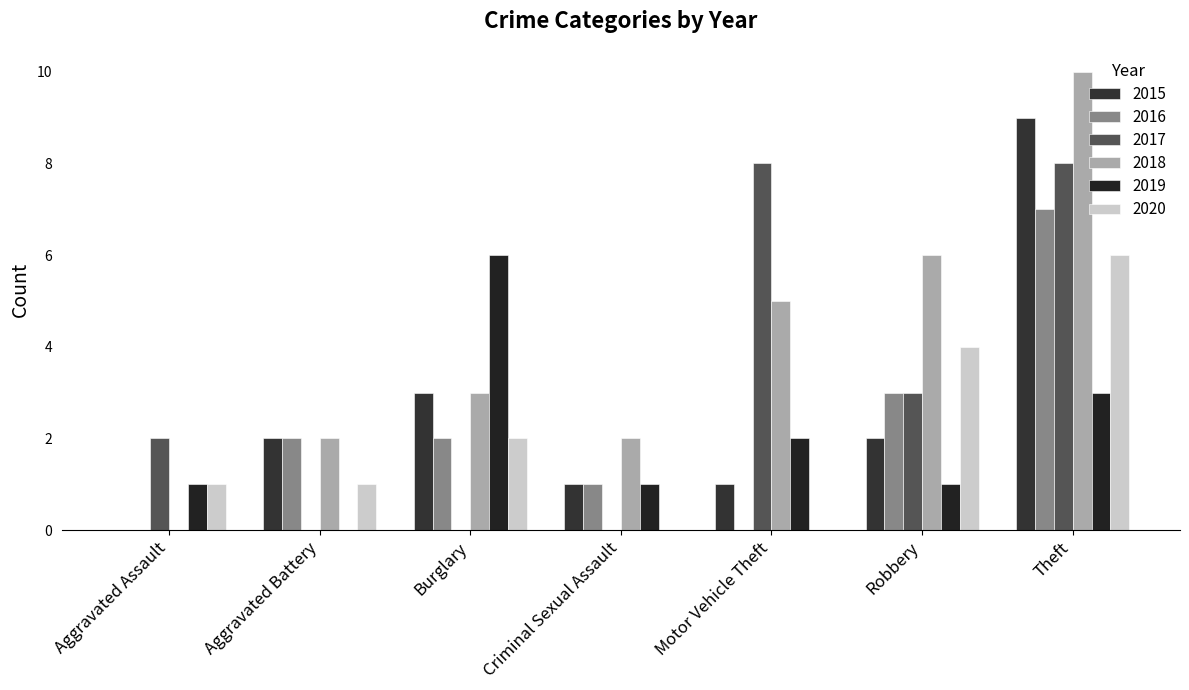

What is the average value of the 2018 series?

4